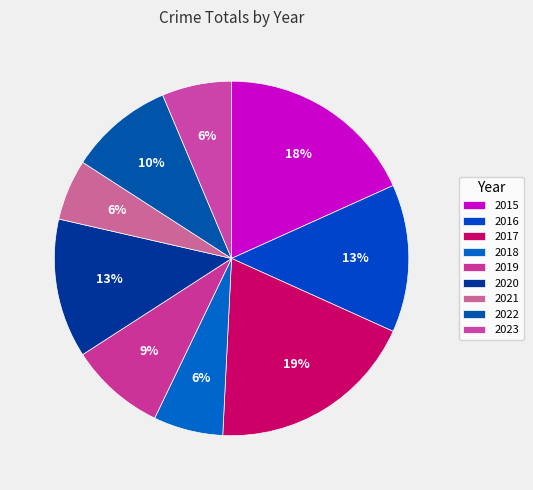

How much of the chart is everything except 2023?

93.7%